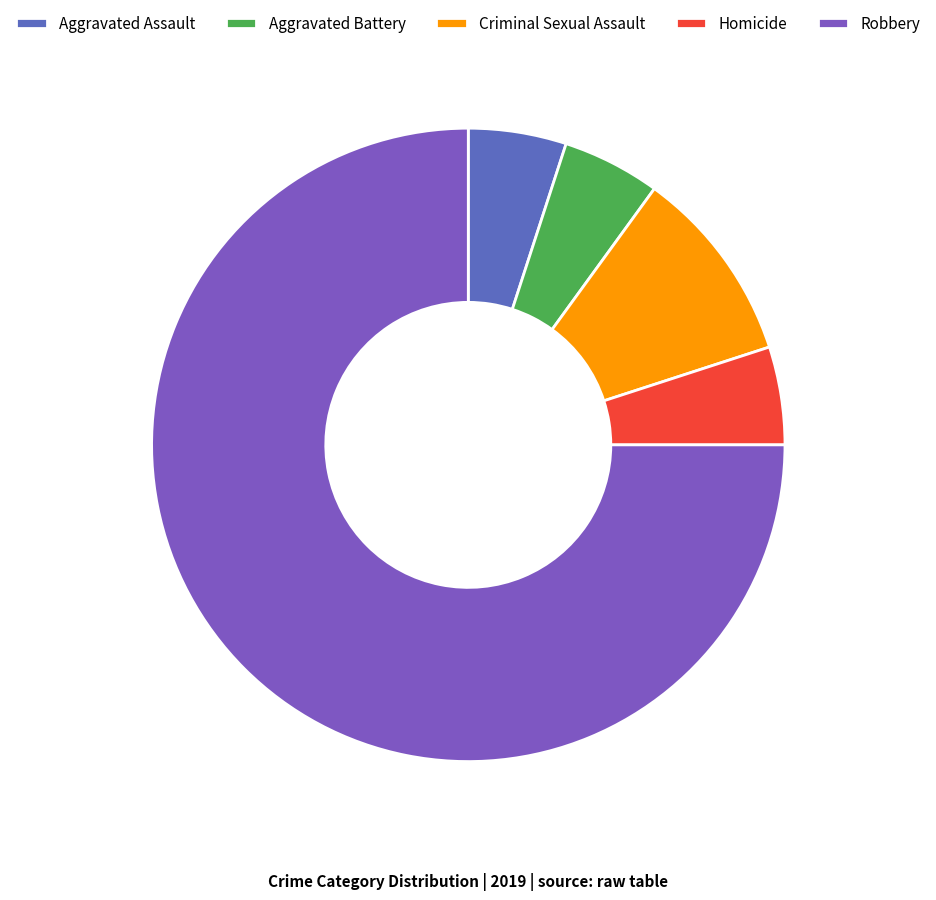

What is the largest slice in the pie chart?

Robbery